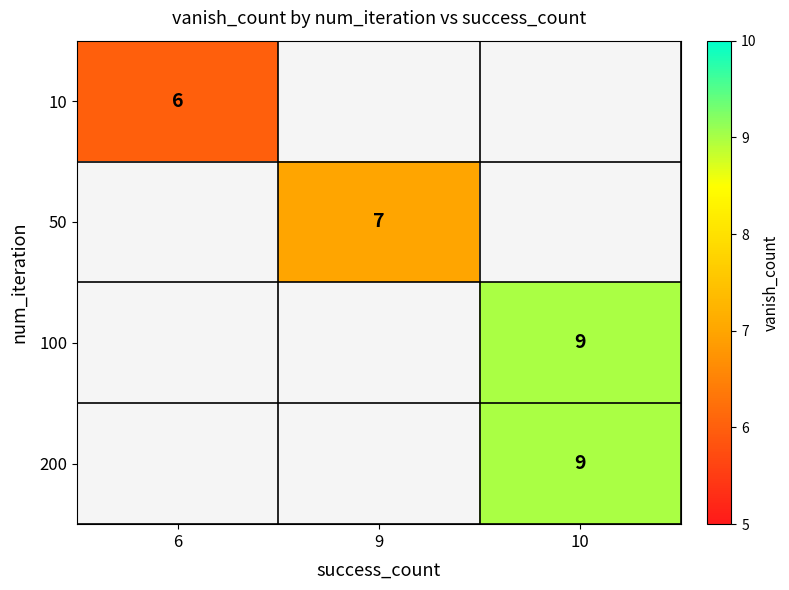

Is it true that 10 equals 6 at 6?

True